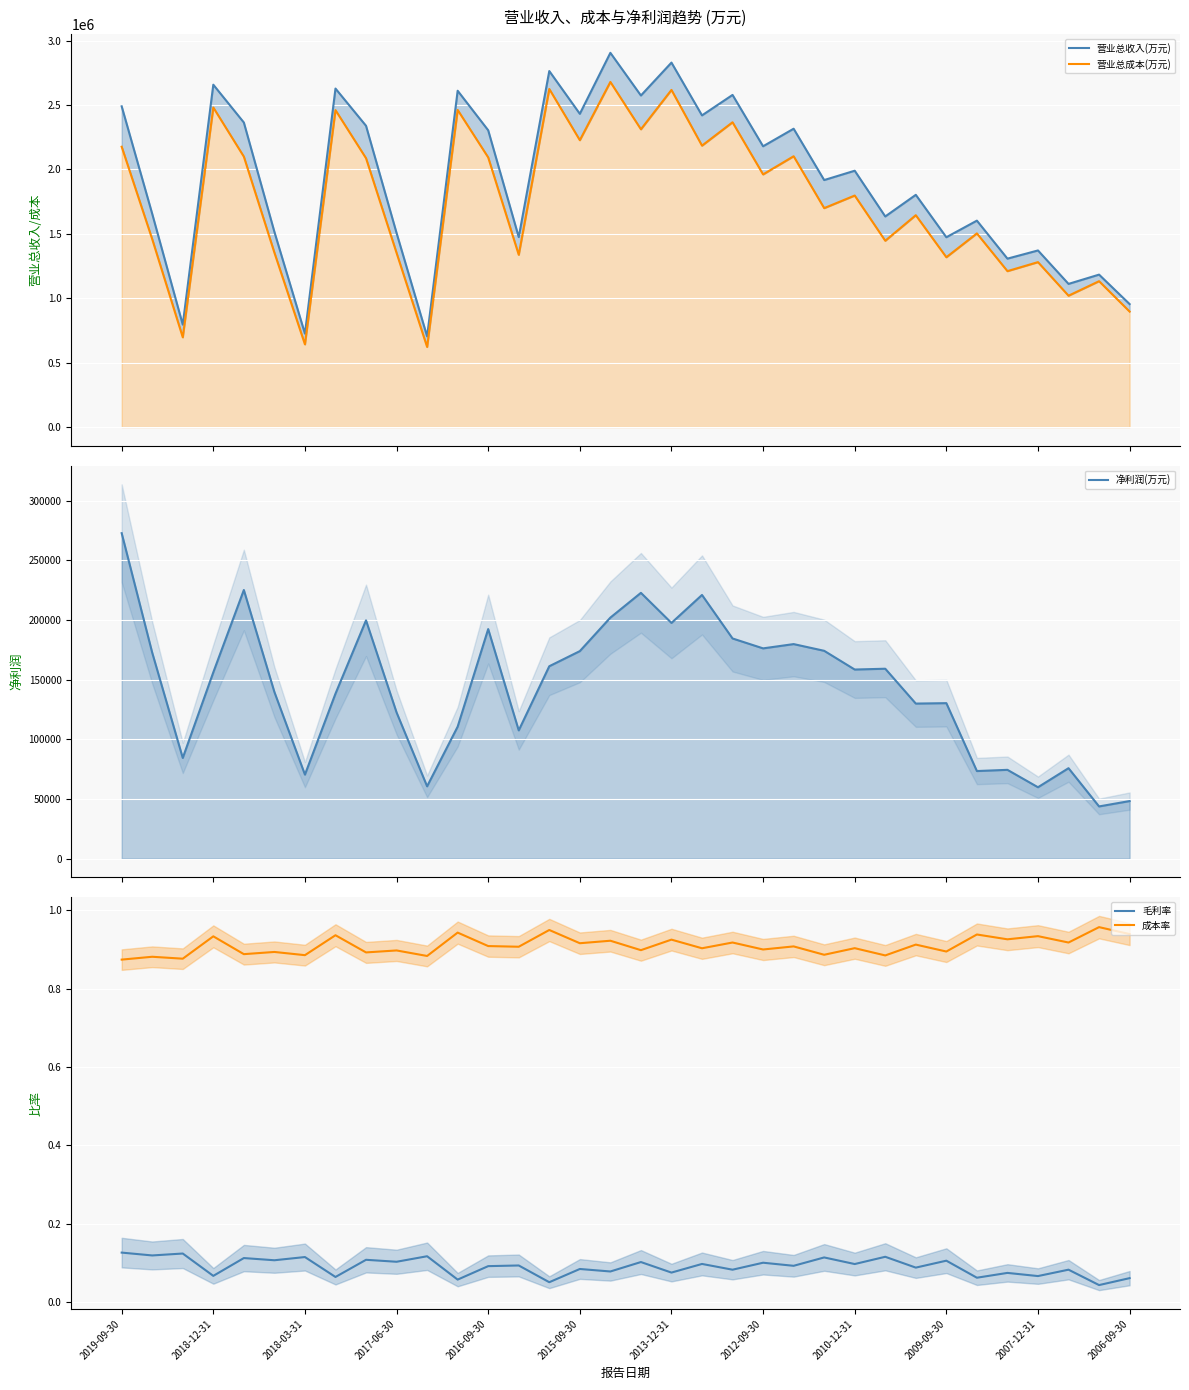

Between 16 and 32, which series saw the biggest shift?

营业总收入(万元)